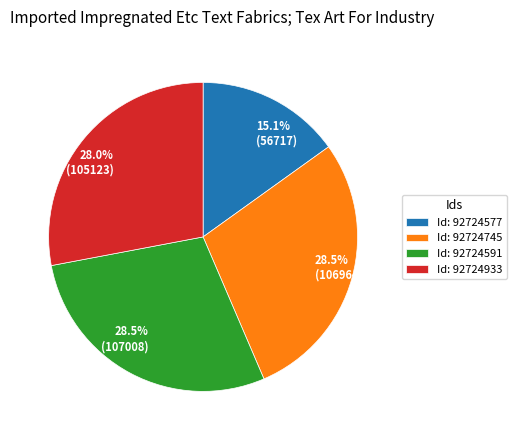

How many segments does this pie chart have?

4